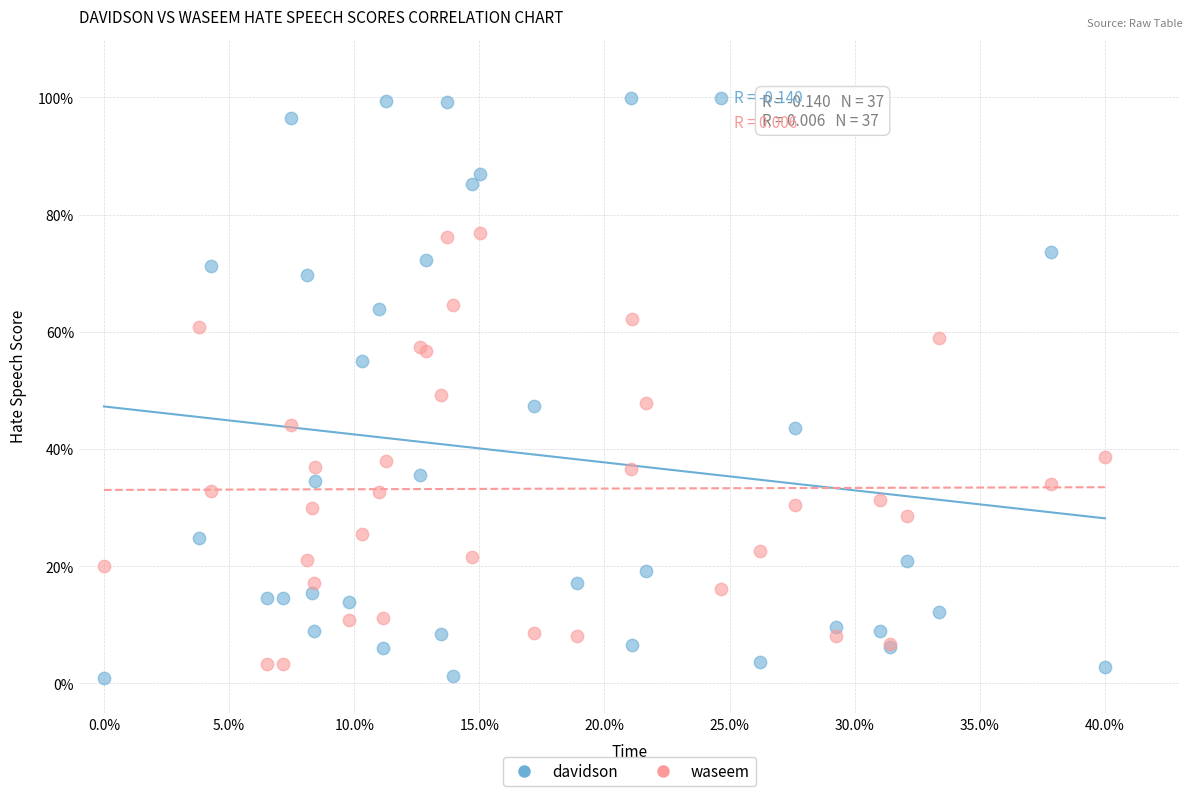

What is the X range (max minus min) for the scatter plot?

40.0